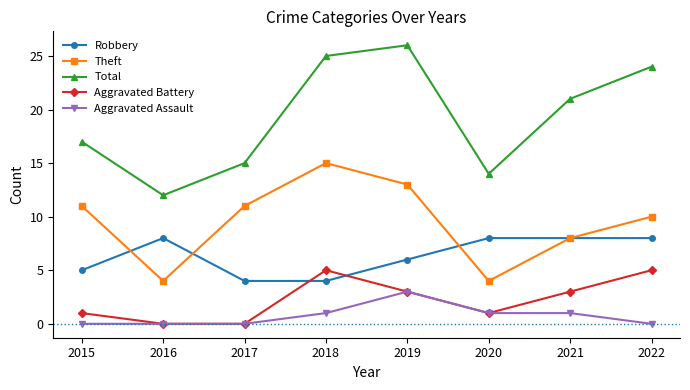

What is the sum of all Aggravated Assault values?

6